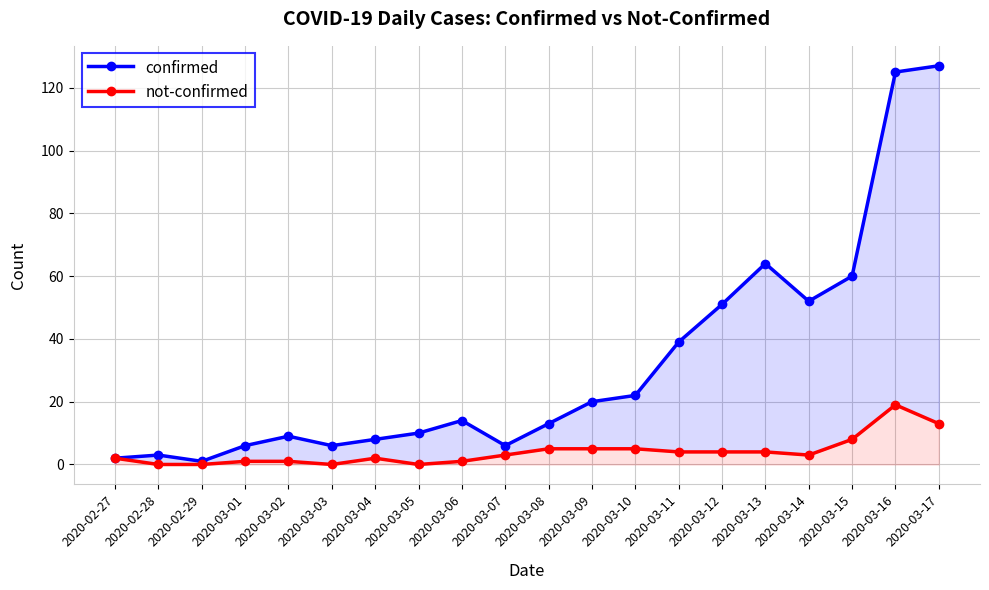

At which label is confirmed closest to 64?

2020-03-13